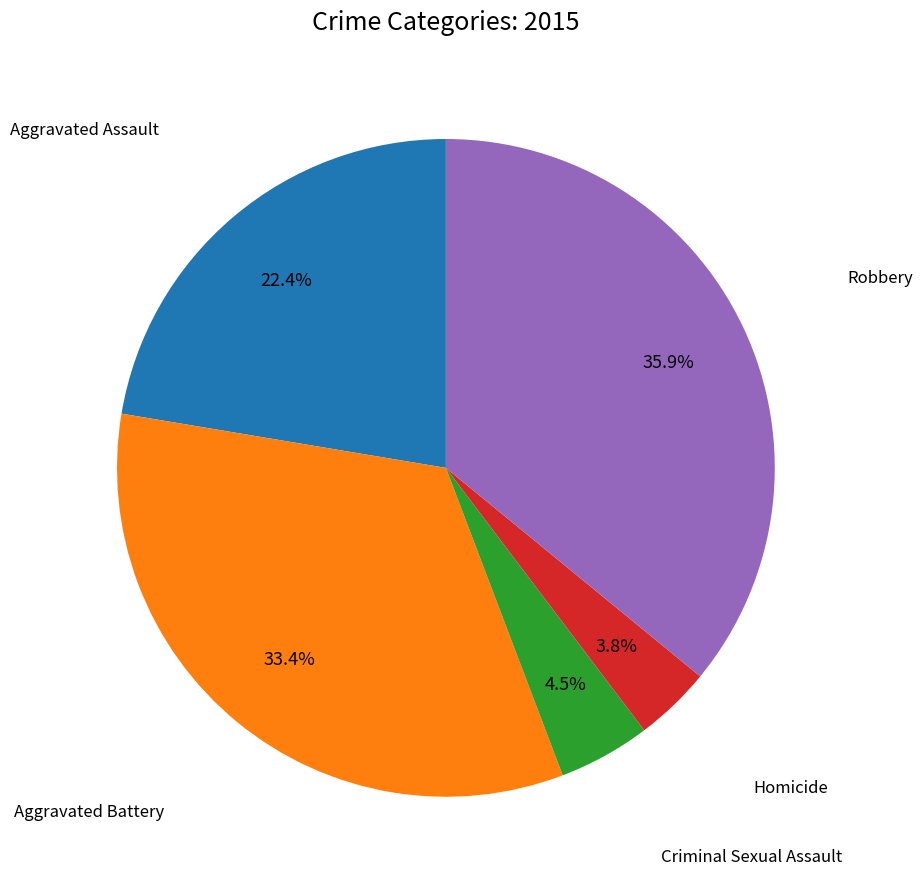

Is there a majority slice in this chart?

No